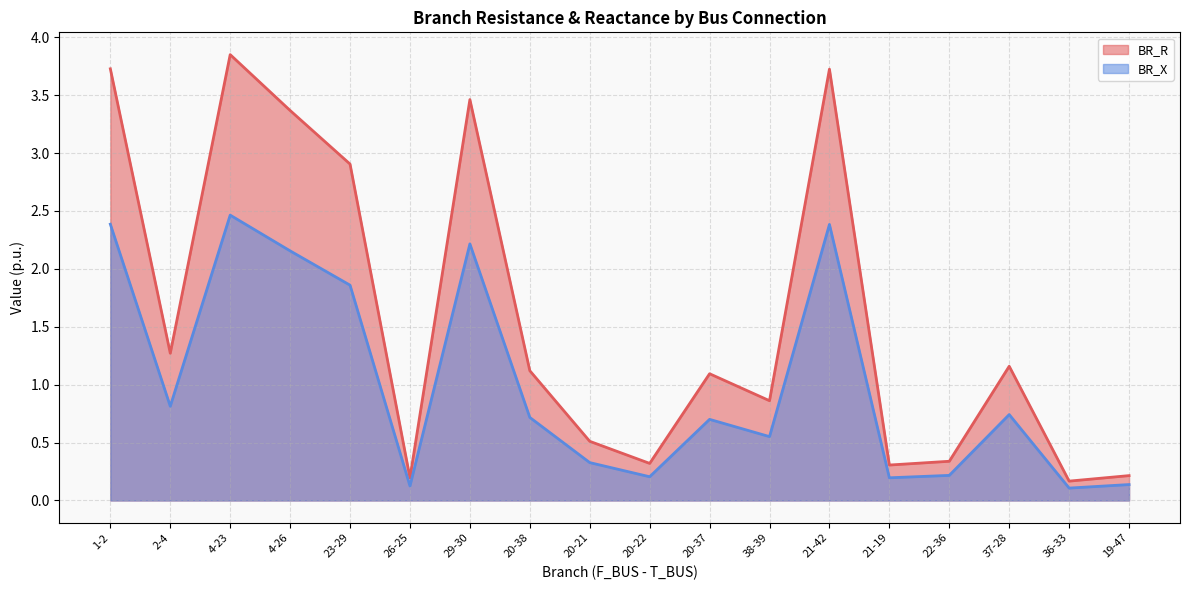

Reading left to right, what are all the values shown in this chart?

BR_R: 1-2=3.7	2-4=1.3	4-23=3.9	4-26=3.4	23-29=2.9	26-25=0.2	29-30=3.5	20-38=1.1	20-21=0.5	20-22=0.3	20-37=1.1	38-39=0.9	21-42=3.7	21-19=0.3	22-36=0.3	37-28=1.2	36-33=0.2	19-47=0.2
BR_X: 1-2=2.4	2-4=0.8	4-23=2.5	4-26=2.2	23-29=1.9	26-25=0.1	29-30=2.2	20-38=0.7	20-21=0.3	20-22=0.2	20-37=0.7	38-39=0.6	21-42=2.4	21-19=0.2	22-36=0.2	37-28=0.7	36-33=0.1	19-47=0.1